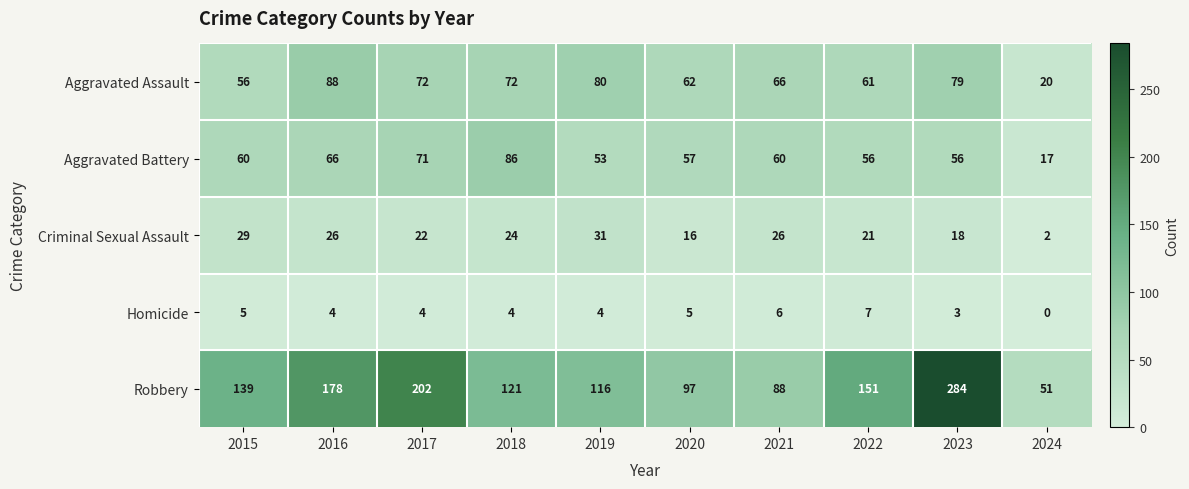

How many Homicide values are between 4 and 5?

6